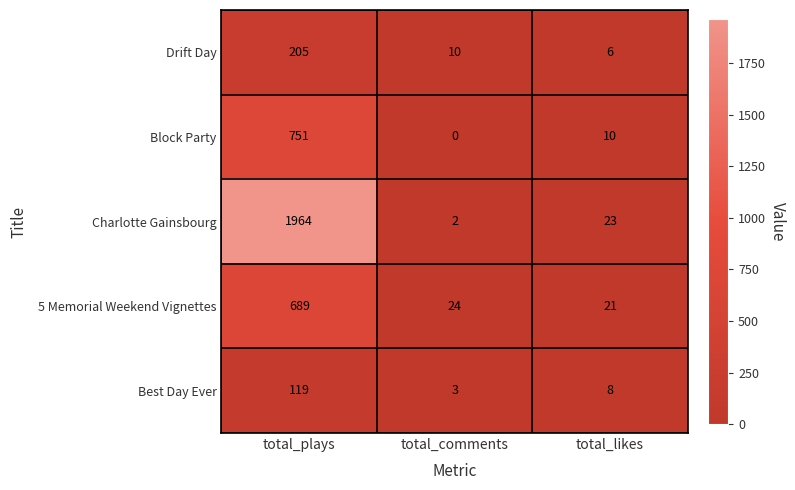

Which series changed the most between total_plays and total_comments?

Charlotte Gainsbourg